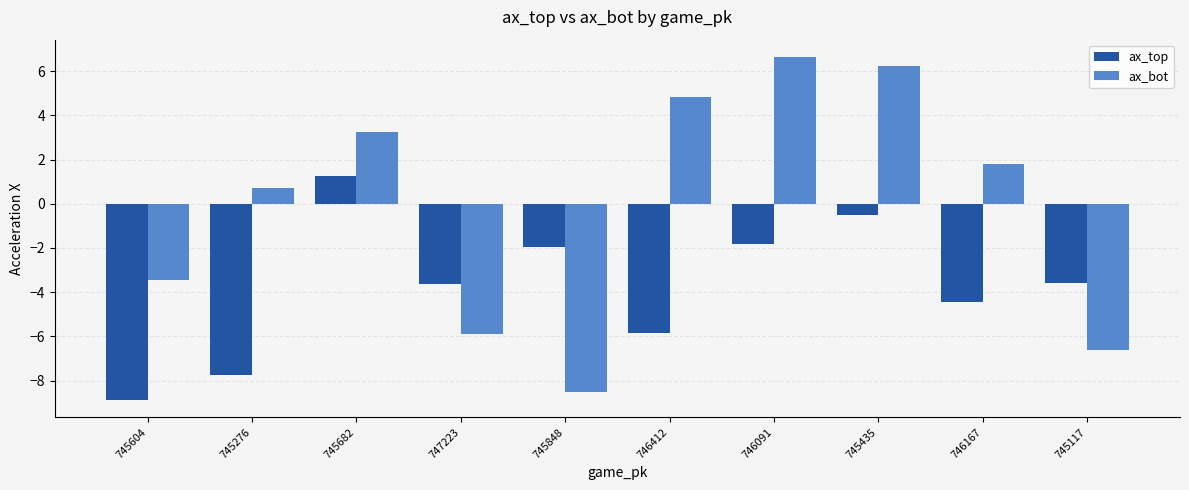

Reading left to right, extract all data points from this chart.

ax_top: -8.9	-7.8	1.2	-3.6	-1.9	-5.8	-1.8	-0.5	-4.4	-3.6
ax_bot: -3.5	0.7	3.2	-5.9	-8.5	4.8	6.6	6.2	1.8	-6.6